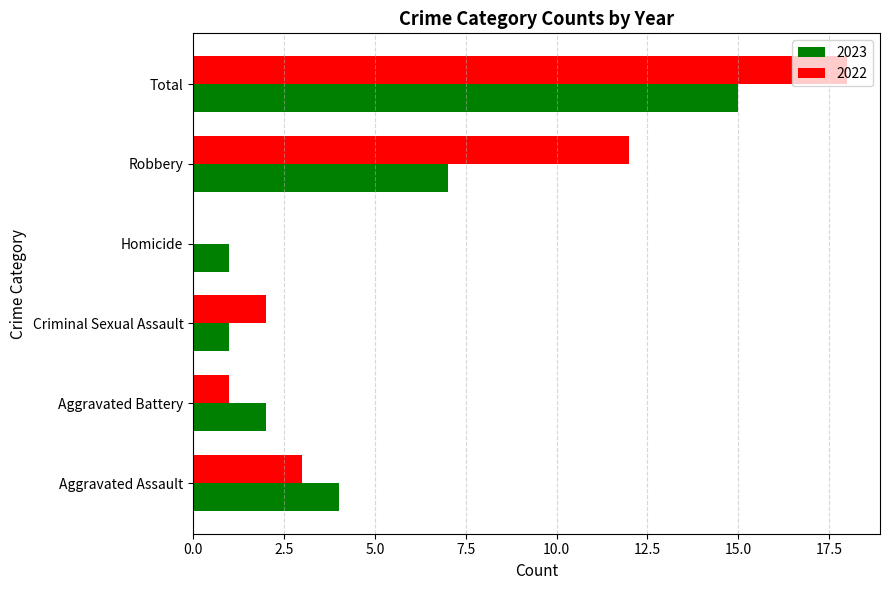

Which series has the largest total across all categories?

2022